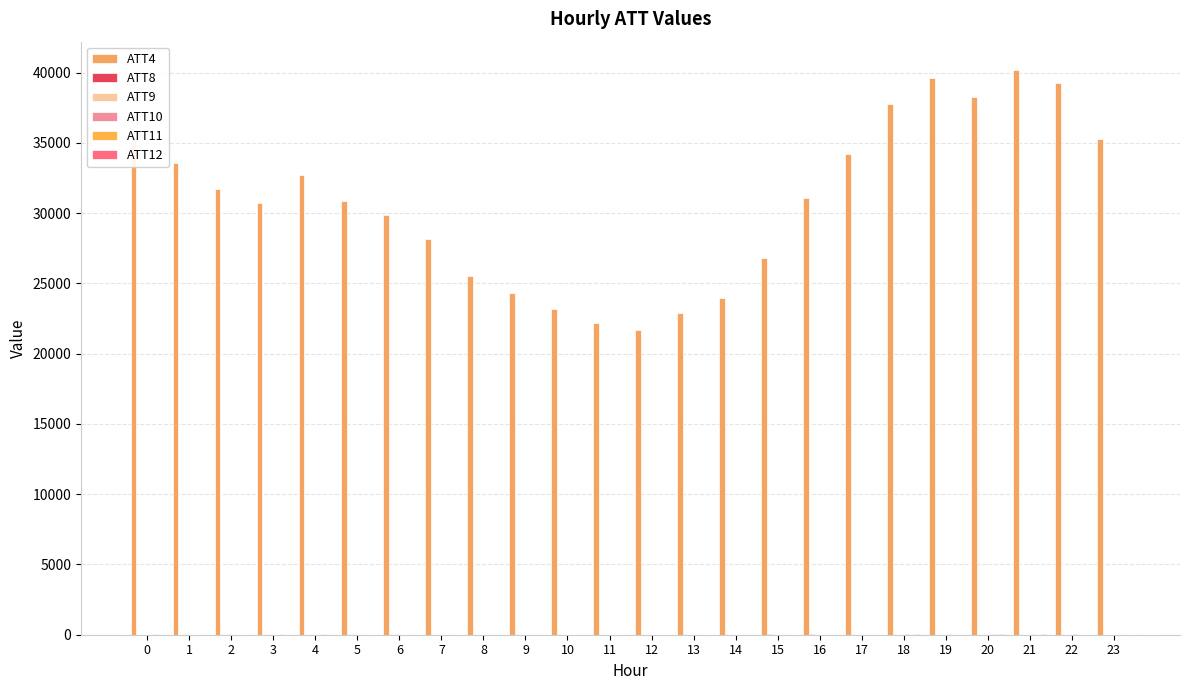

What is the value of the ATT8 bar at the 7th from the left?

6.4